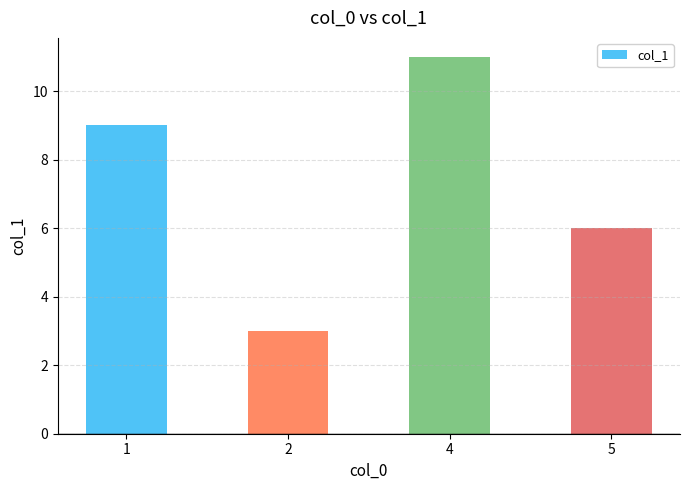

What is the ratio of the value at 2 to the value at 4?

0.3